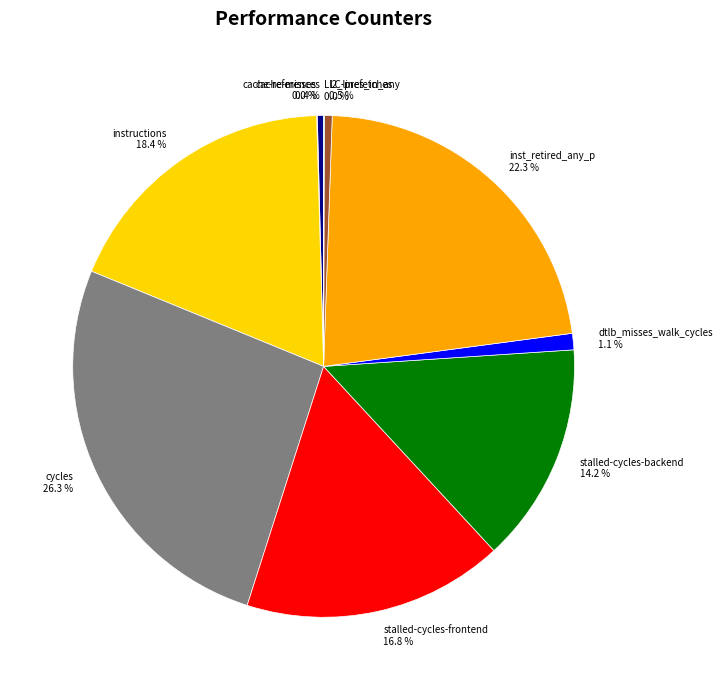

True or false: inst_retired_any_p accounts for 32% of the total.

False